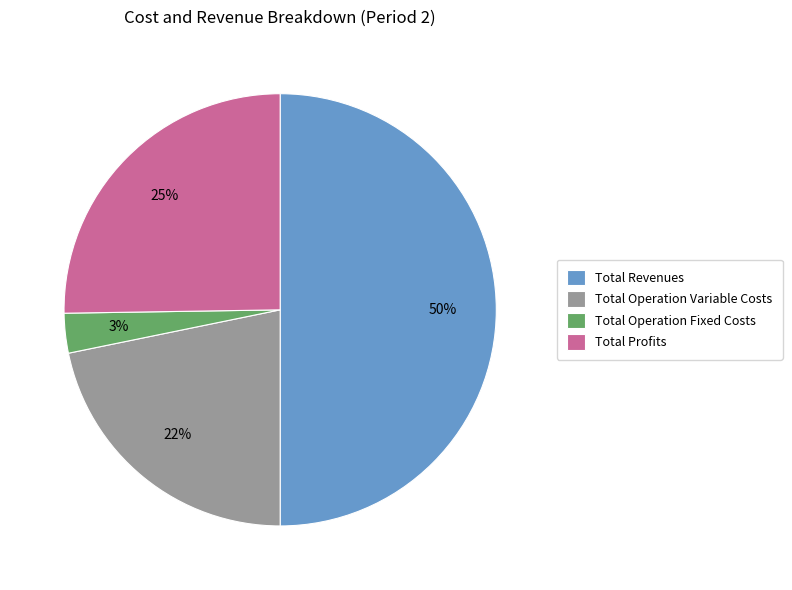

What is the smallest slice in the pie chart?

Total Operation Fixed Costs